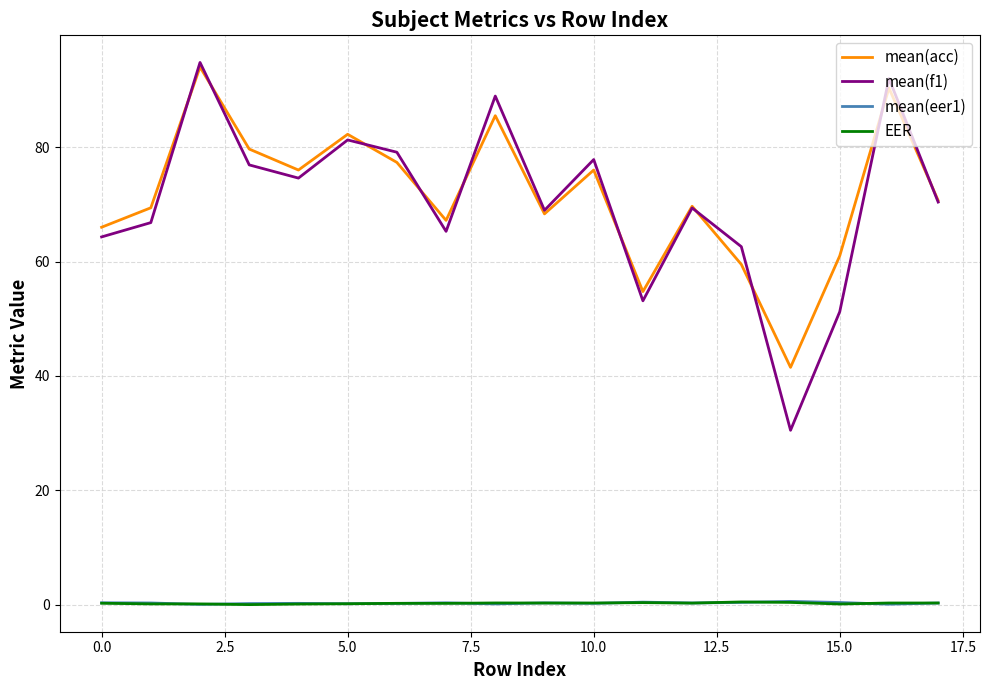

What is the greatest value displayed?

94.8